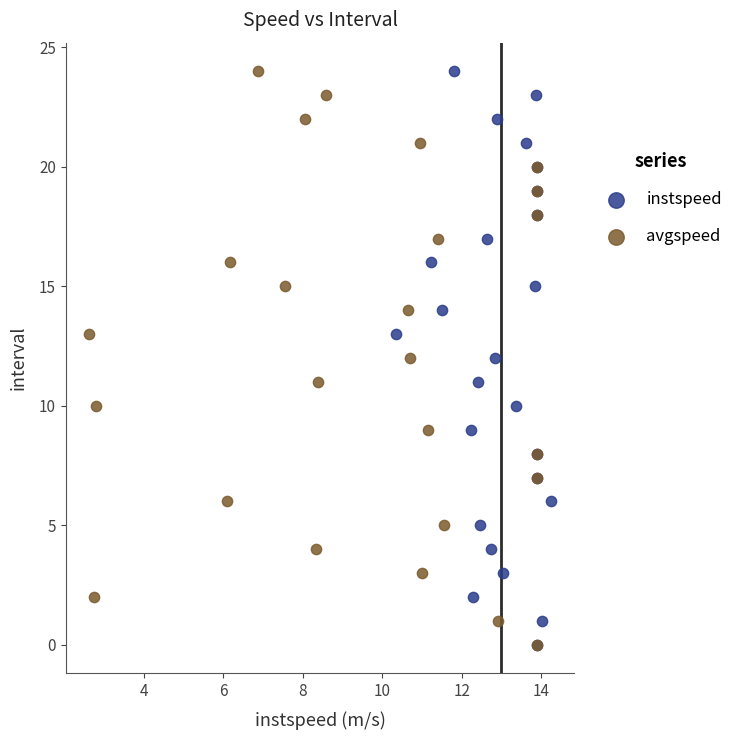

What are all the series names shown in the legend?

instspeed, avgspeed